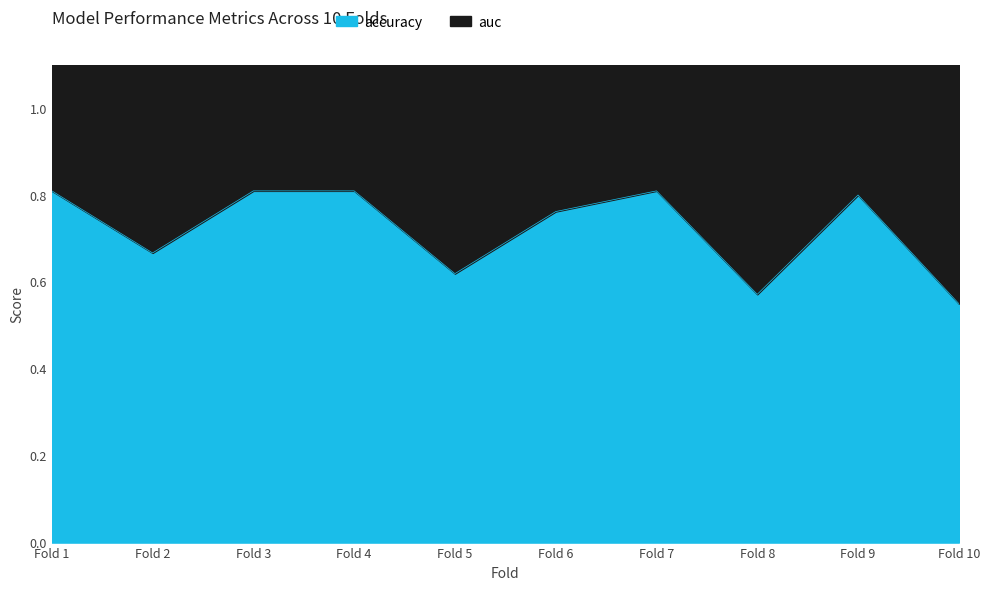

True or false: accuracy and auc cross at least once.

False